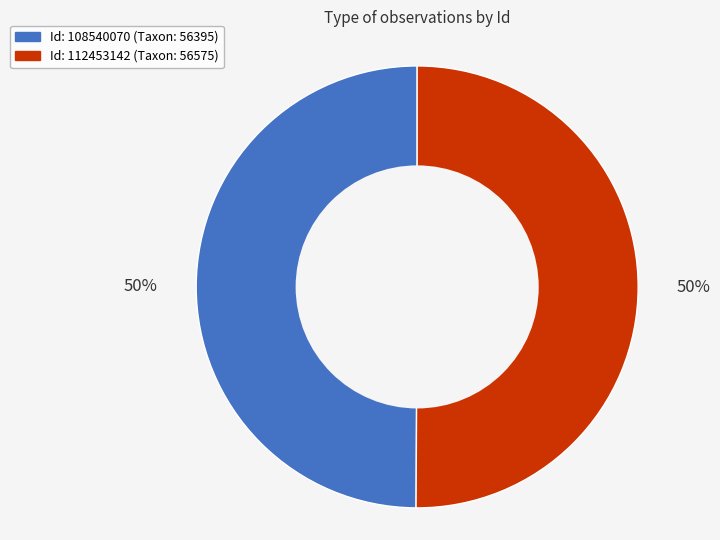

Count the number of slices in the pie.

2